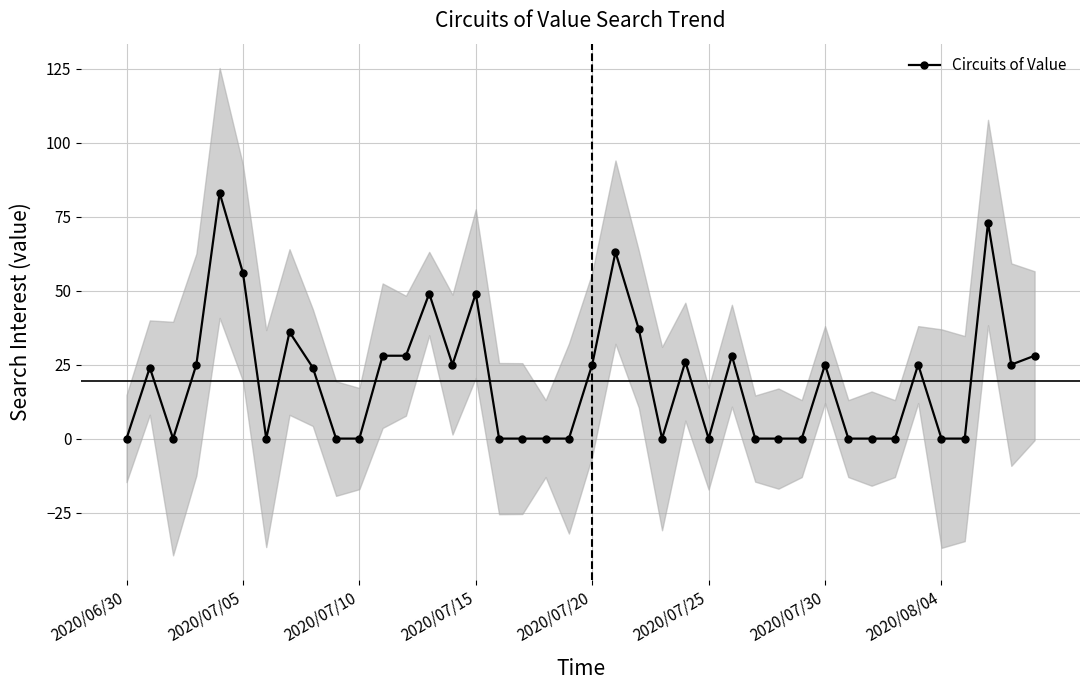

How many points are lower than both their immediate neighbors (excluding endpoints)?

6